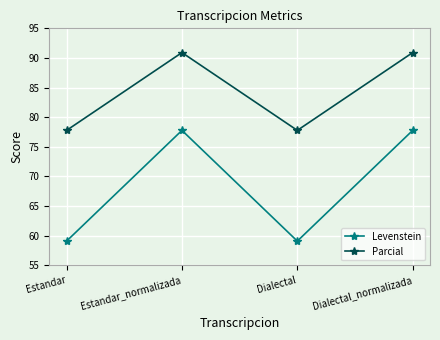

What is the sum of all Levenstein values?

273.7